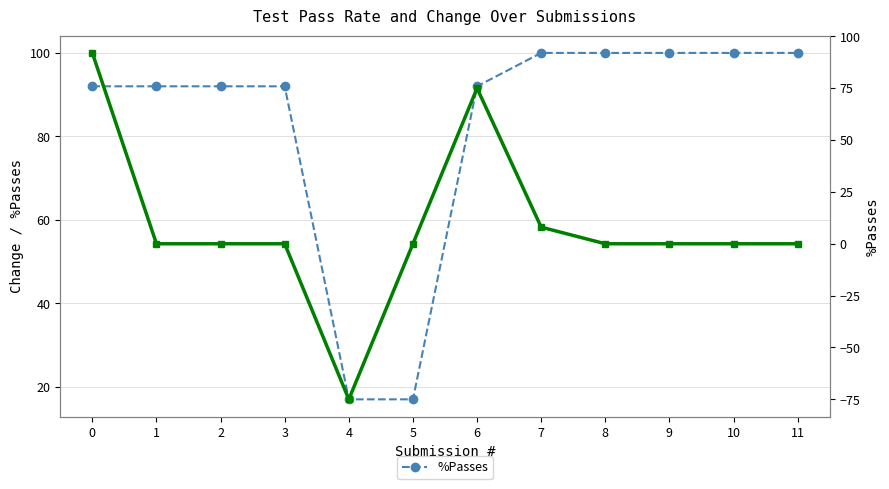

Between 10 and 11, which is larger?

10